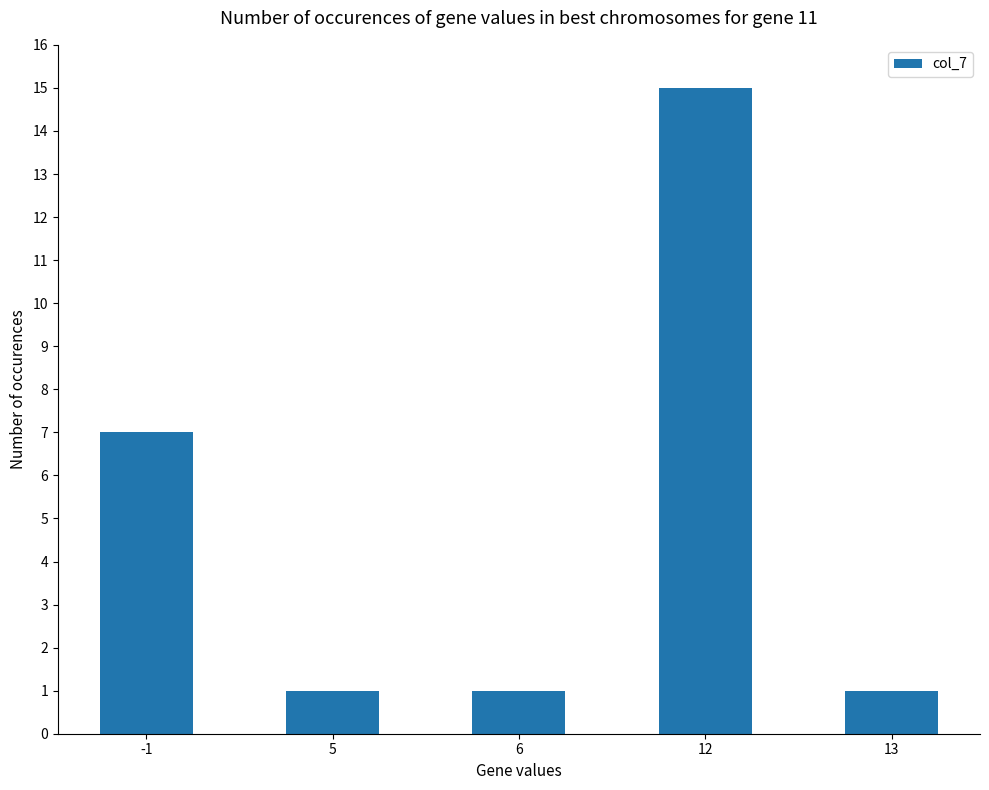

What is the value of the 1st bar from the left?

7